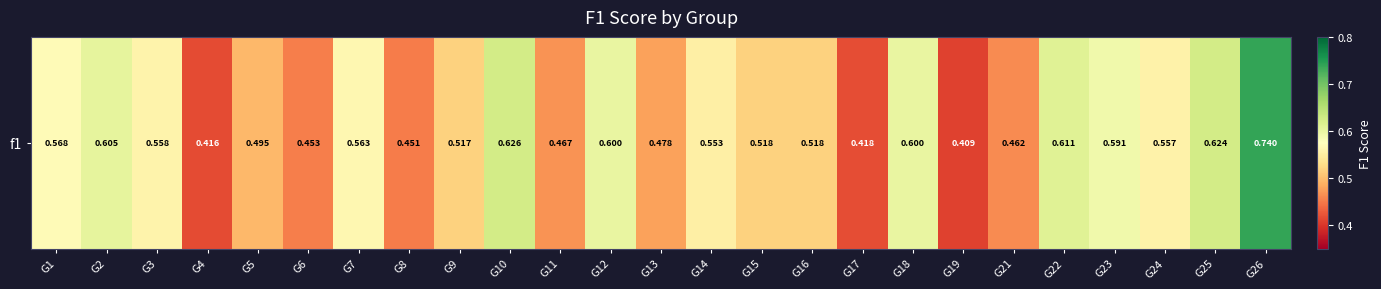

Which has a higher value, G24 or G7?

G7